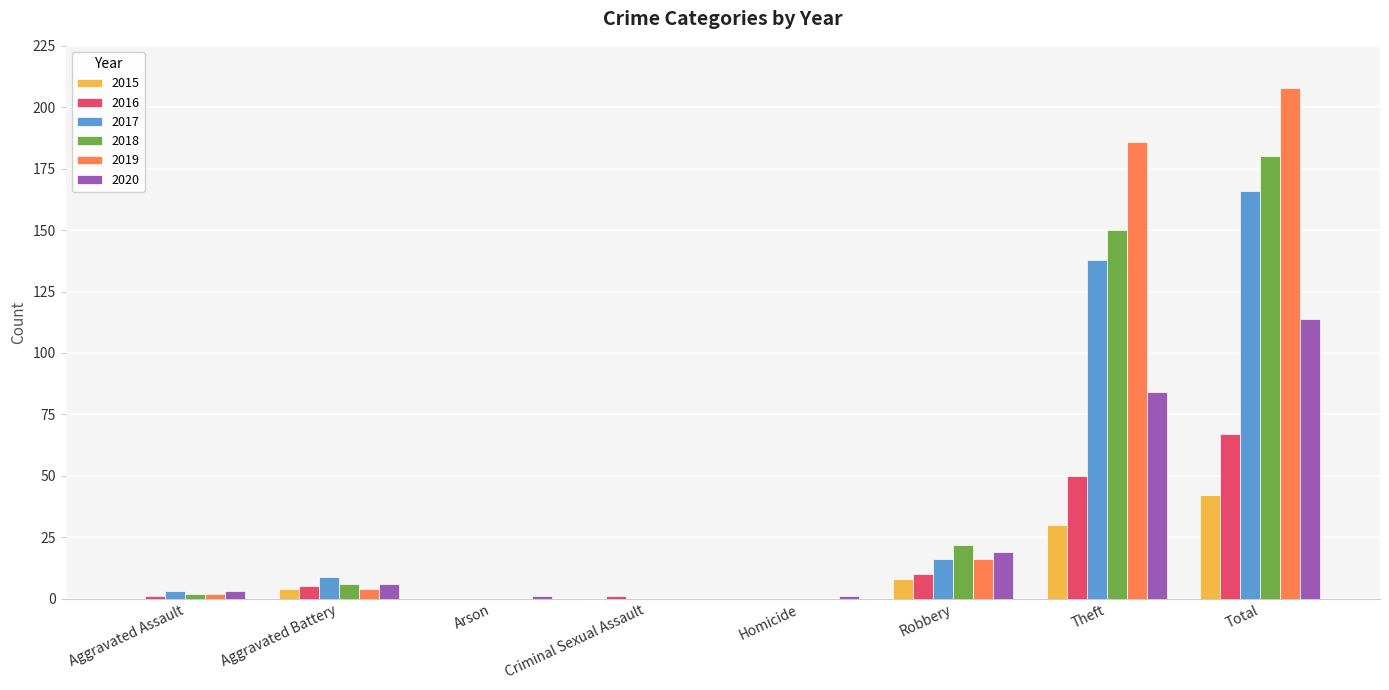

At which label is 2015 closest to 21?

Theft